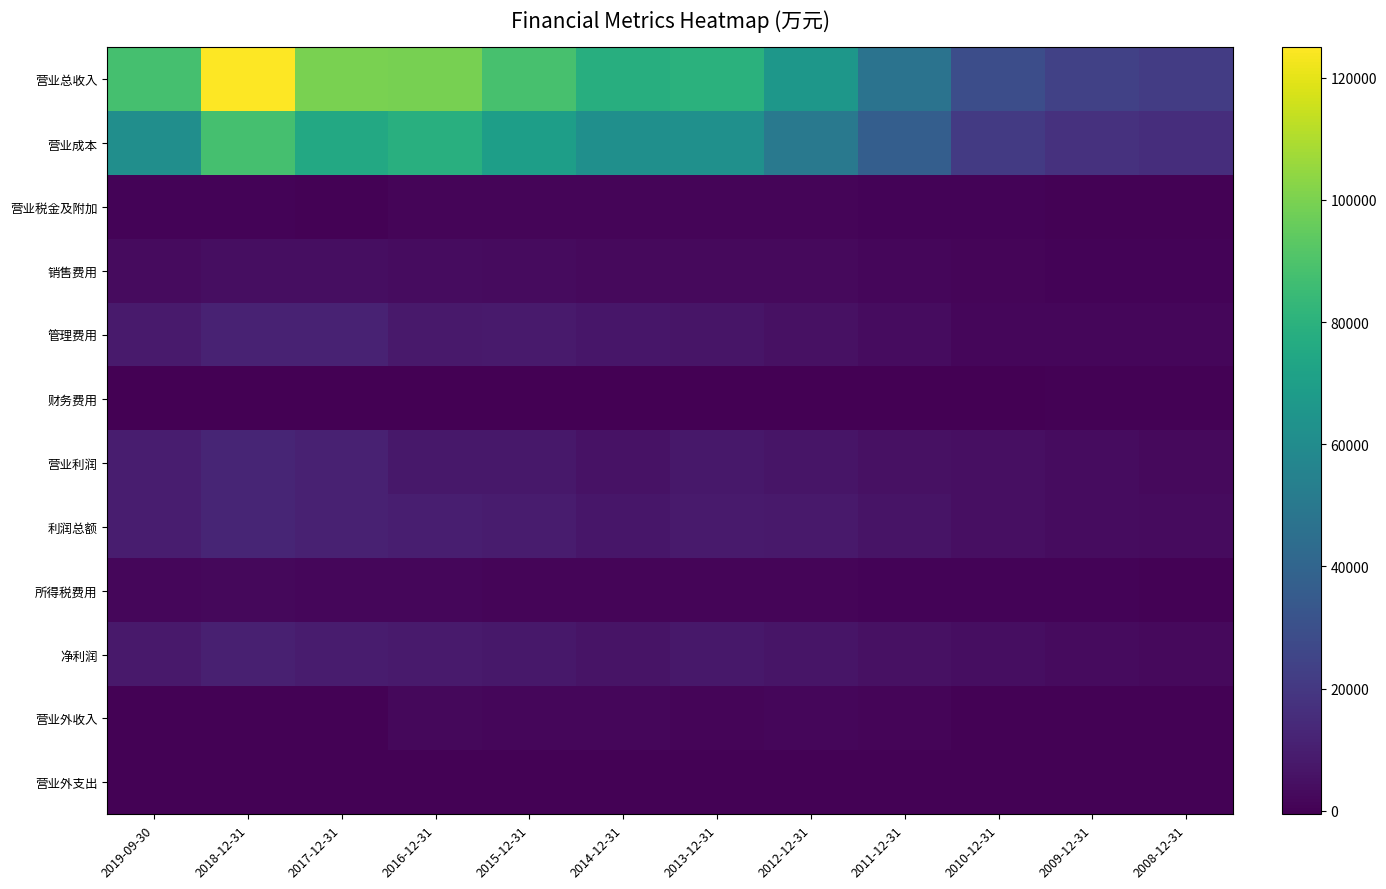

How many data points does each series have?

12